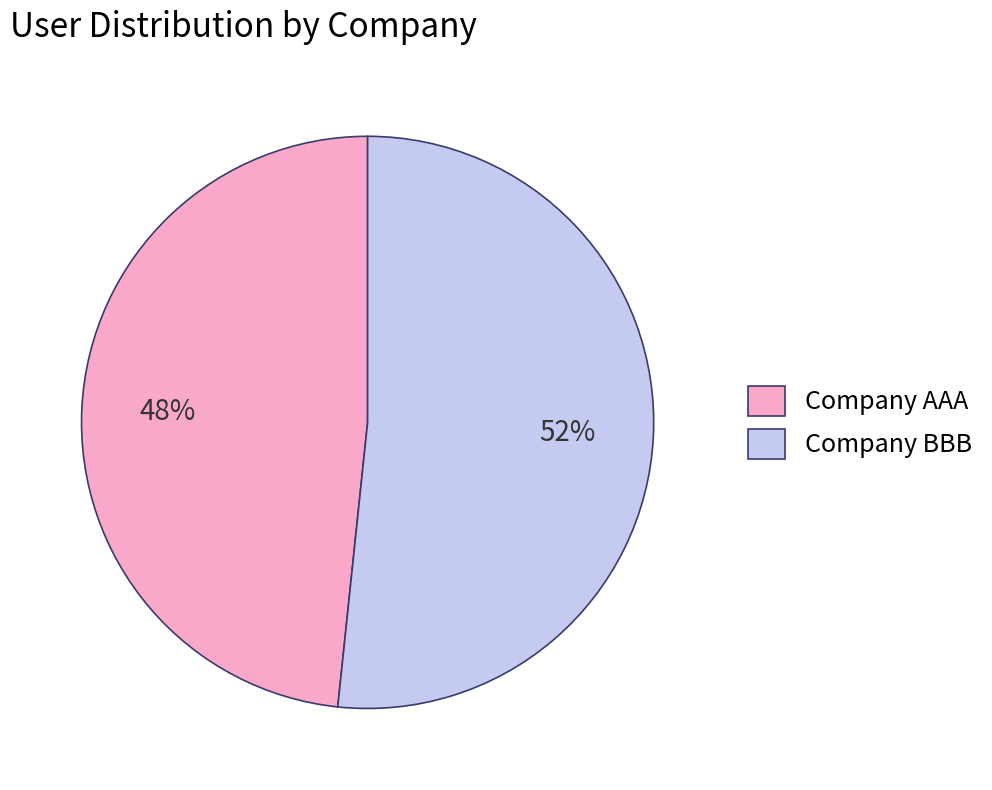

Which slice is the largest?

Company BBB